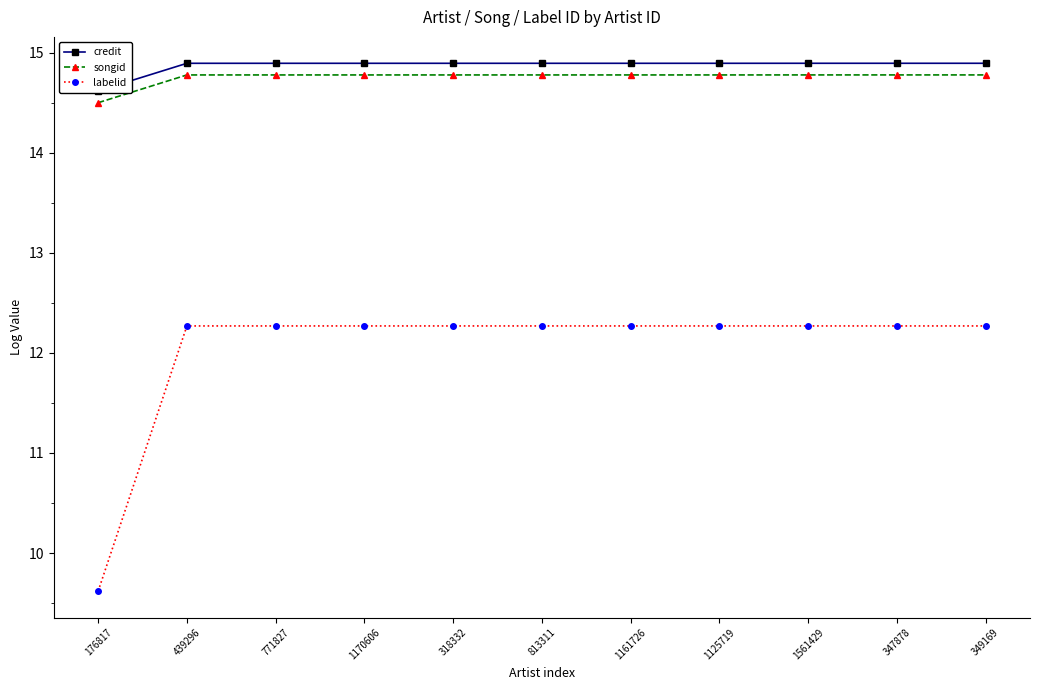

Reading left to right, extract all data points from this chart.

credit: 176817=14.6	439296=14.9	771827=14.9	1170606=14.9	318332=14.9	813311=14.9	1161726=14.9	1125719=14.9	1561429=14.9	347878=14.9	349169=14.9
songid: 176817=14.5	439296=14.8	771827=14.8	1170606=14.8	318332=14.8	813311=14.8	1161726=14.8	1125719=14.8	1561429=14.8	347878=14.8	349169=14.8
labelid: 176817=9.6	439296=12.3	771827=12.3	1170606=12.3	318332=12.3	813311=12.3	1161726=12.3	1125719=12.3	1561429=12.3	347878=12.3	349169=12.3